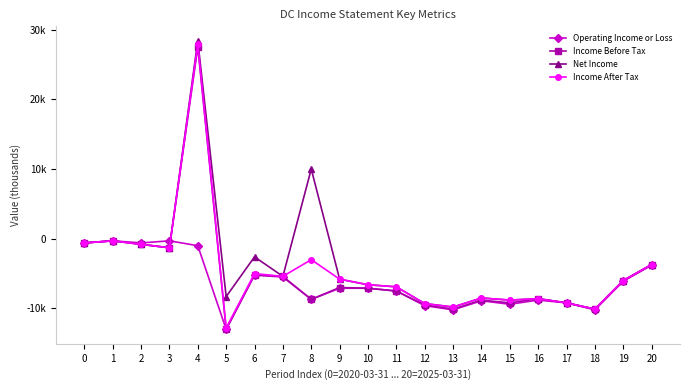

True or false: Income After Tax and Net Income cross at least once.

False